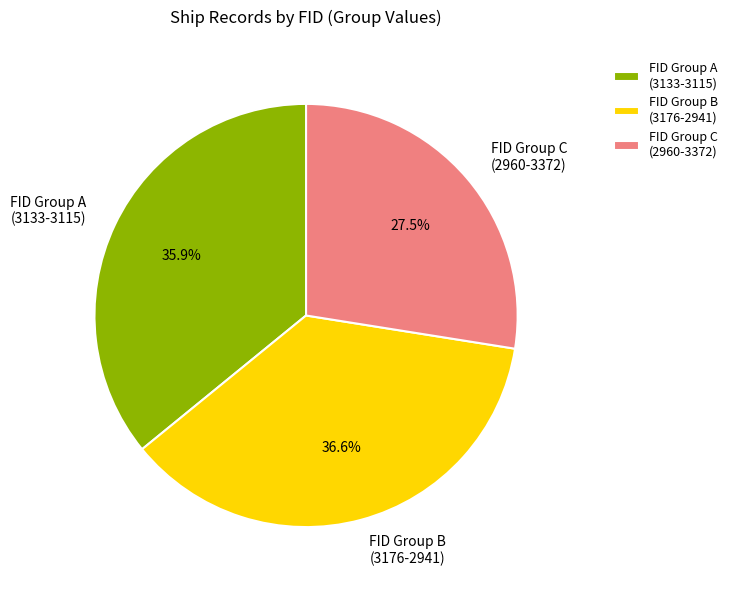

What is the ratio of the value at FID Group A (3133-3115) to the value at FID Group C (2960-3372)?

1.3